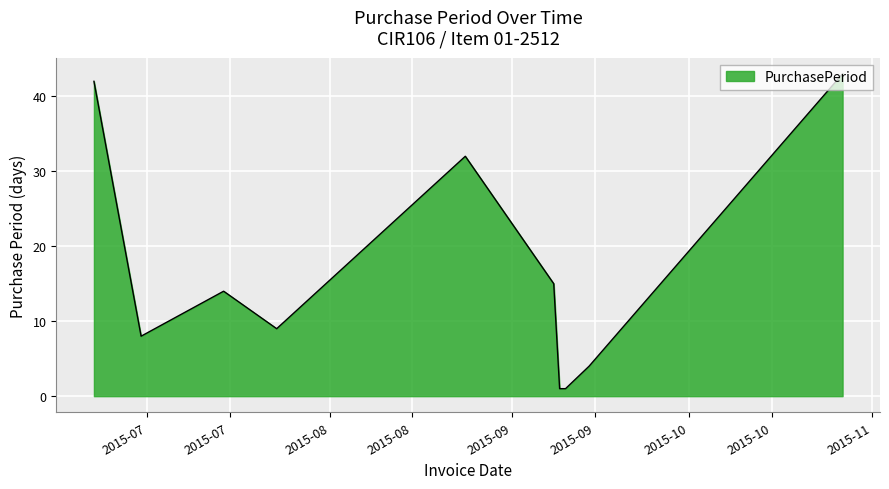

How many lines are shown in the chart?

1